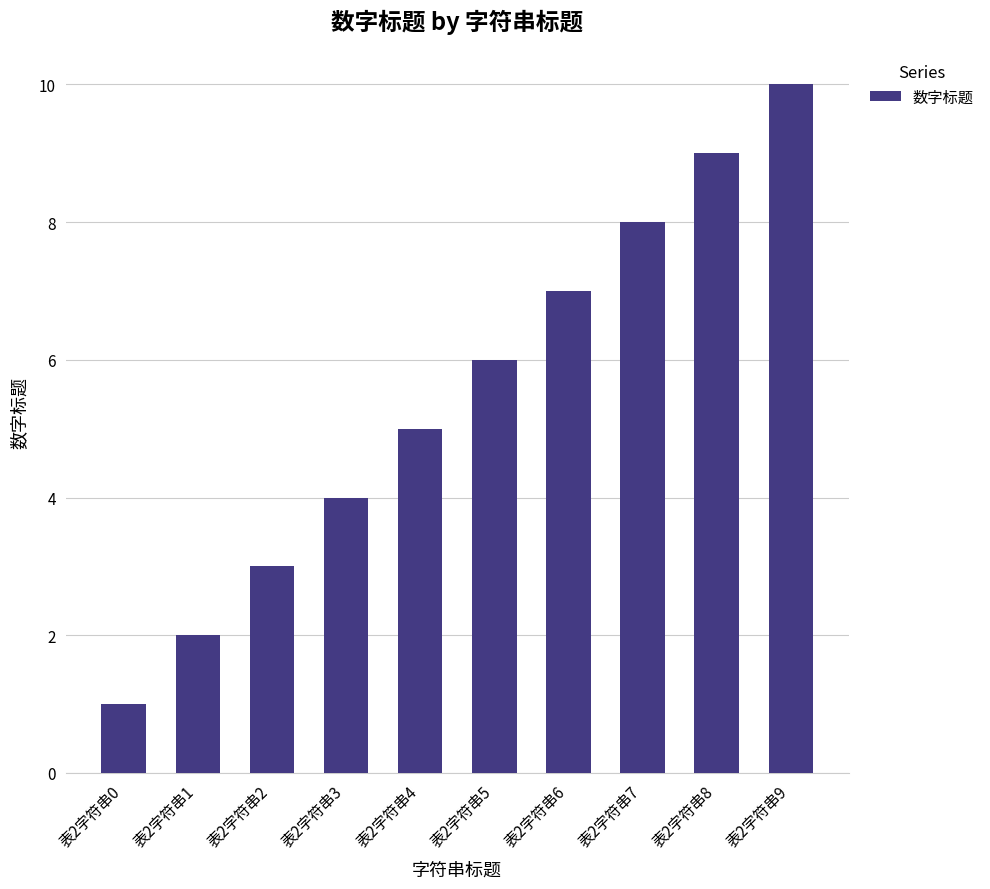

What is the value of the 7th bar from the left?

7